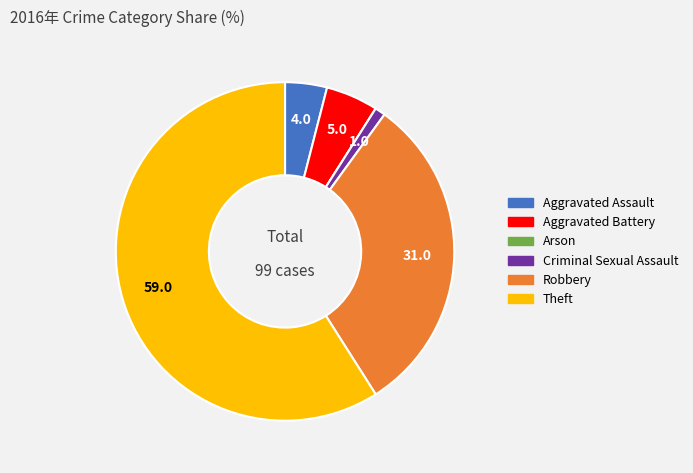

The Robbery slice represents 31% of the pie. True or false?

True